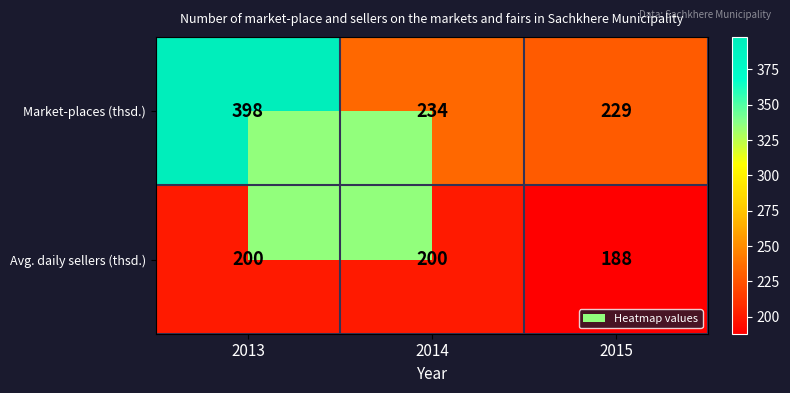

The Market-places (thsd.) series shows 114 at 2015. True or false?

False